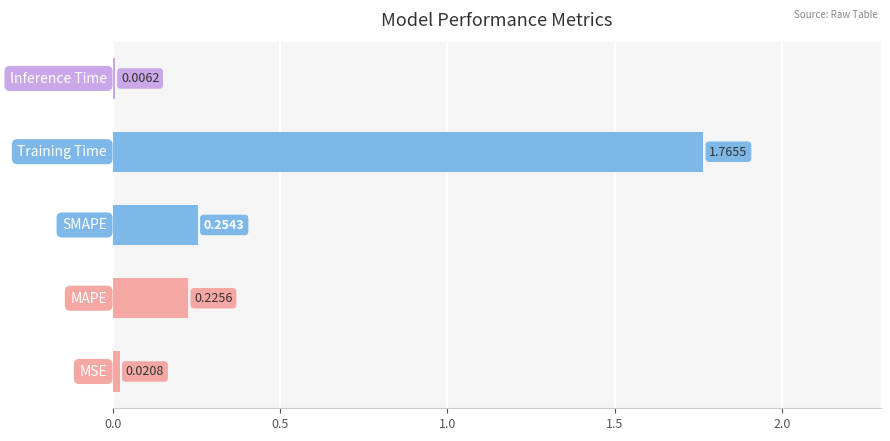

How many series are shown in this chart?

1